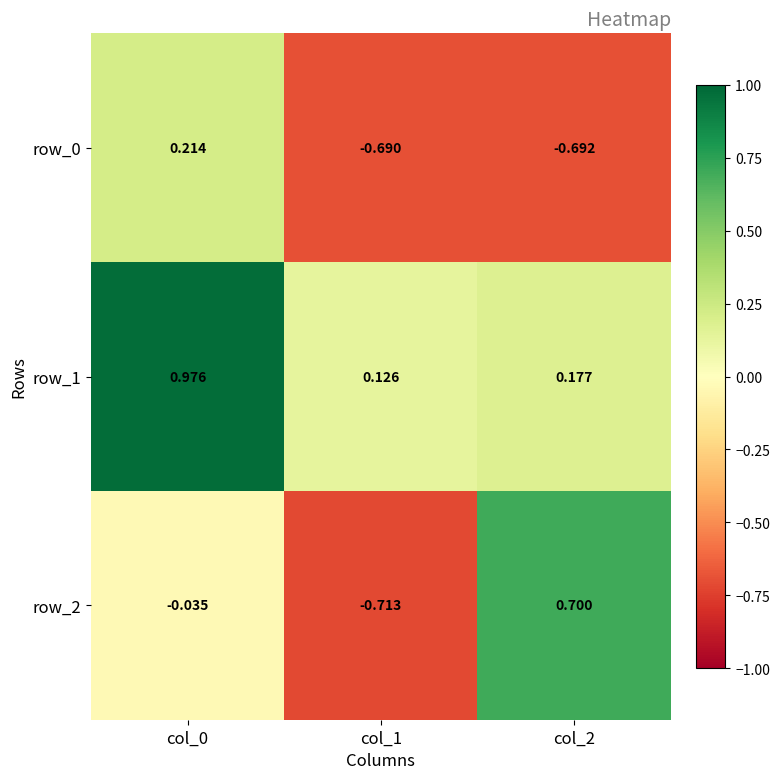

Is the value of row_2 at col_0 greater than the value of row_1 at col_1?

No